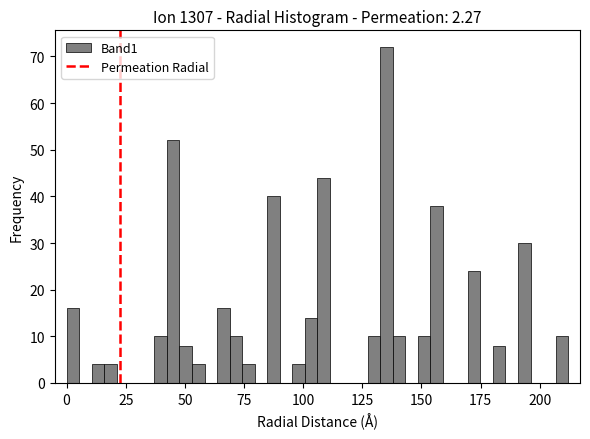

Around what value on the x-axis is the tallest bar? Give the approximate position of its centre, as read against the axis.

135